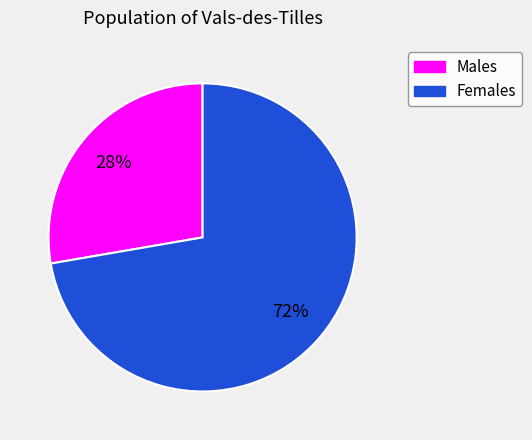

Does any single category account for the majority?

Yes